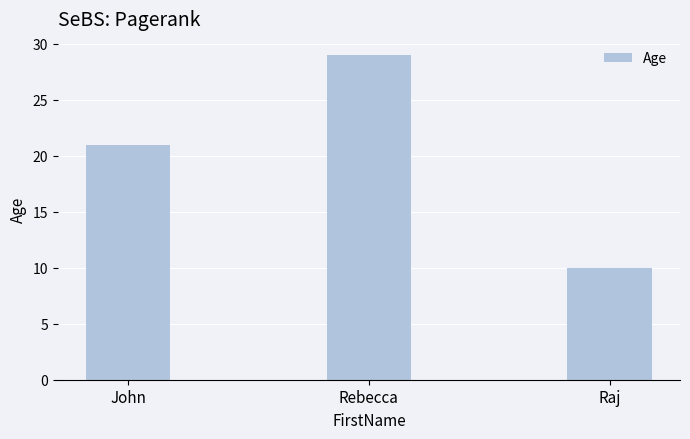

Is it true that the value at Raj is 10?

True